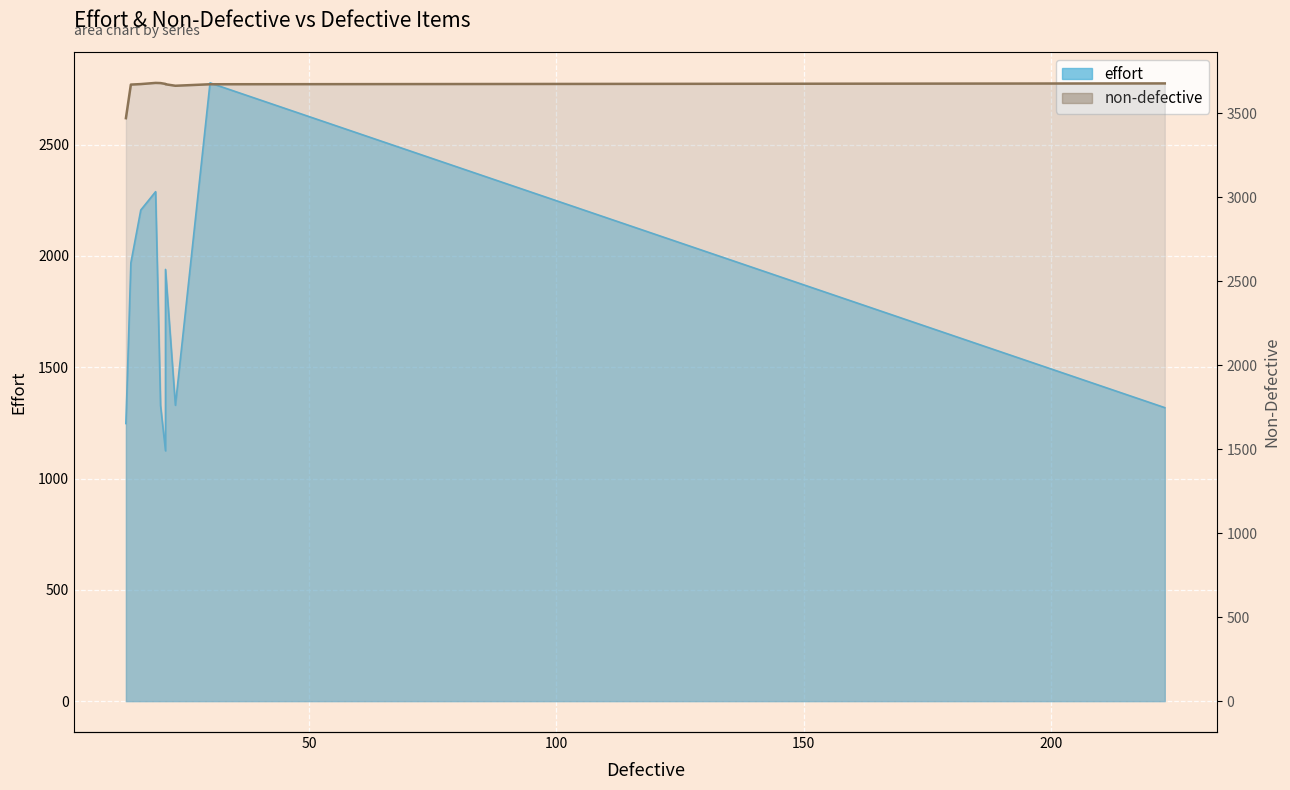

Reading left to right, what are all the values shown in this chart?

effort: 13=1247.1	14=1969.1	16=2206.0	19=2288.7	20=1328.2	21=1124.5	21=1939.4	23=1329.1	30=2777.3	223=1318.4
non-defective: 13=3472.0	14=3672.0	16=3675.0	19=3682.0	20=3681.0	21=3676.0	21=3674.0	23=3665.0	30=3674.0	223=3679.0